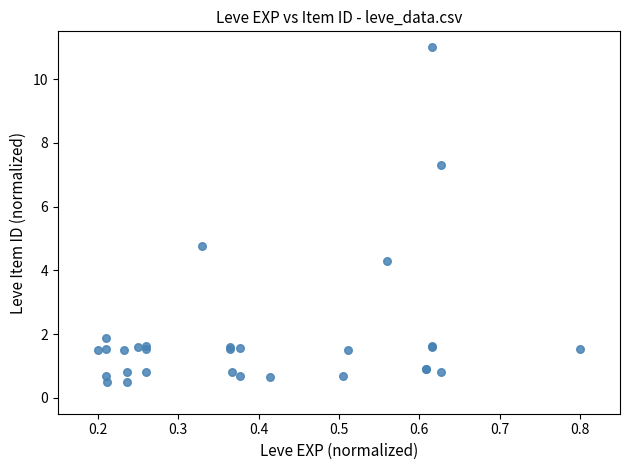

What Y value in the scatter plot is closest to 5?

4.8